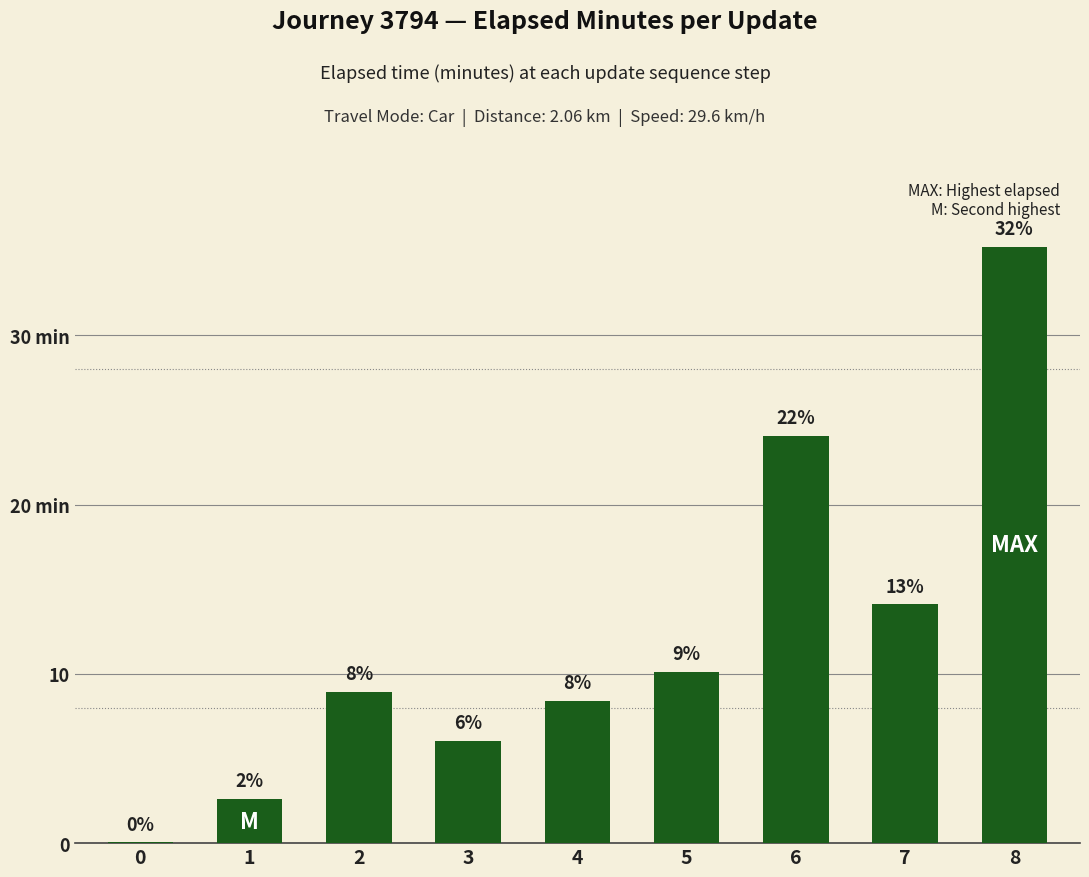

How many bars are there in total?

9